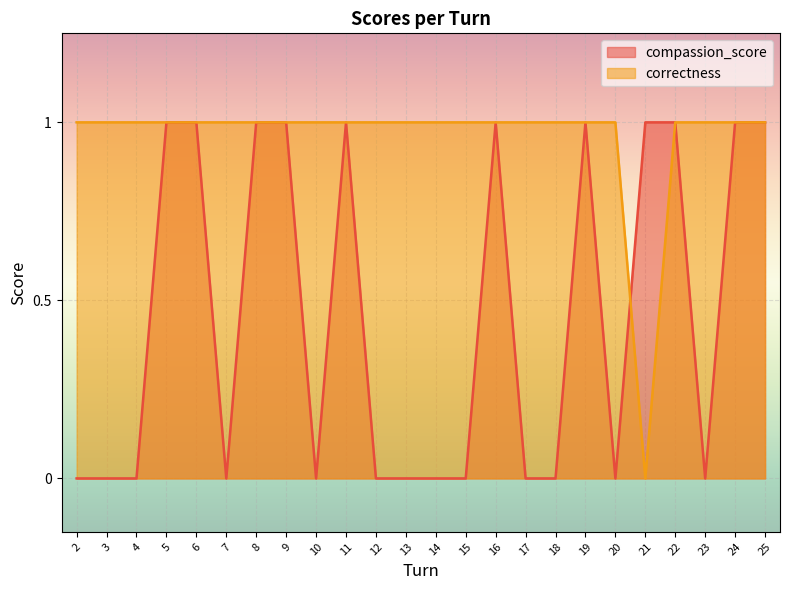

Reading left to right, list all the values displayed in this chart.

compassion_score: 2=0	3=0	4=0	5=1	6=1	7=0	8=1	9=1	10=0	11=1	12=0	13=0	14=0	15=0	16=1	17=0	18=0	19=1	20=0	21=1	22=1	23=0	24=1	25=1
correctness: 2=1	3=1	4=1	5=1	6=1	7=1	8=1	9=1	10=1	11=1	12=1	13=1	14=1	15=1	16=1	17=1	18=1	19=1	20=1	21=0	22=1	23=1	24=1	25=1